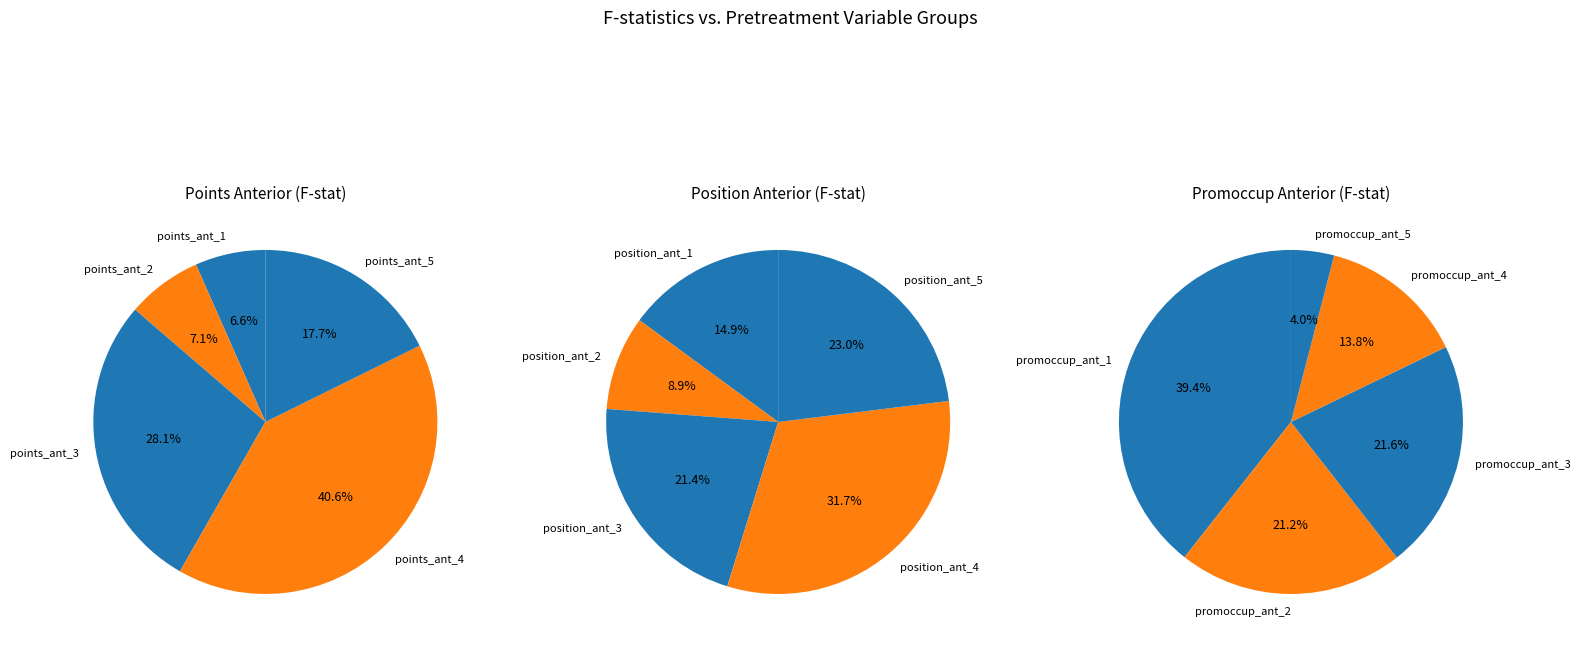

Count the number of slices in the pie.

5